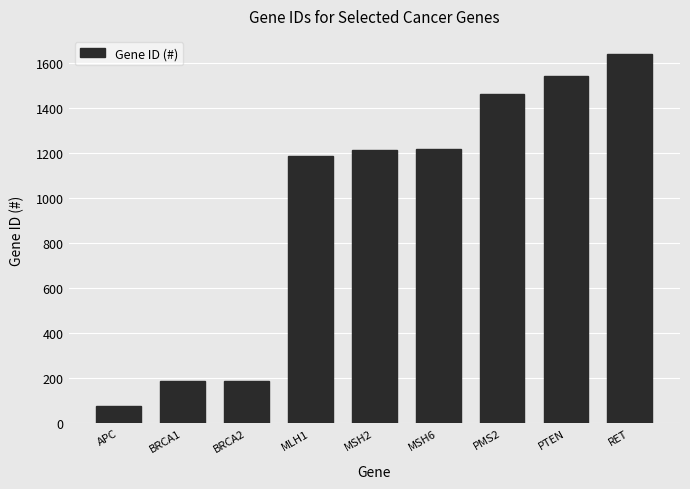

What is the label of the 4th bar from the left?

MLH1